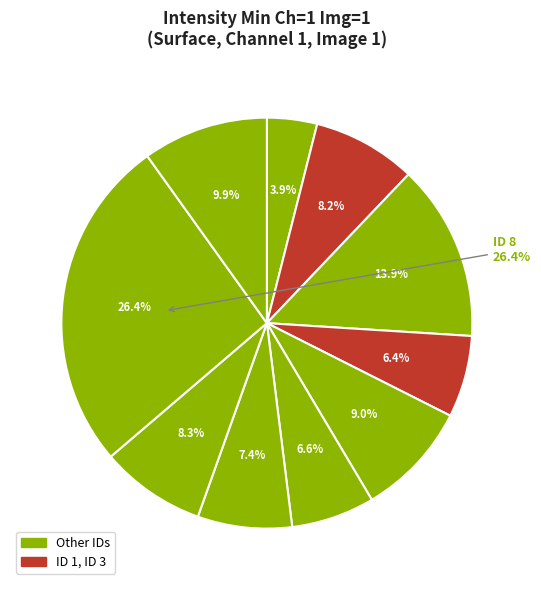

Which category has the biggest portion of the pie?

ID 8